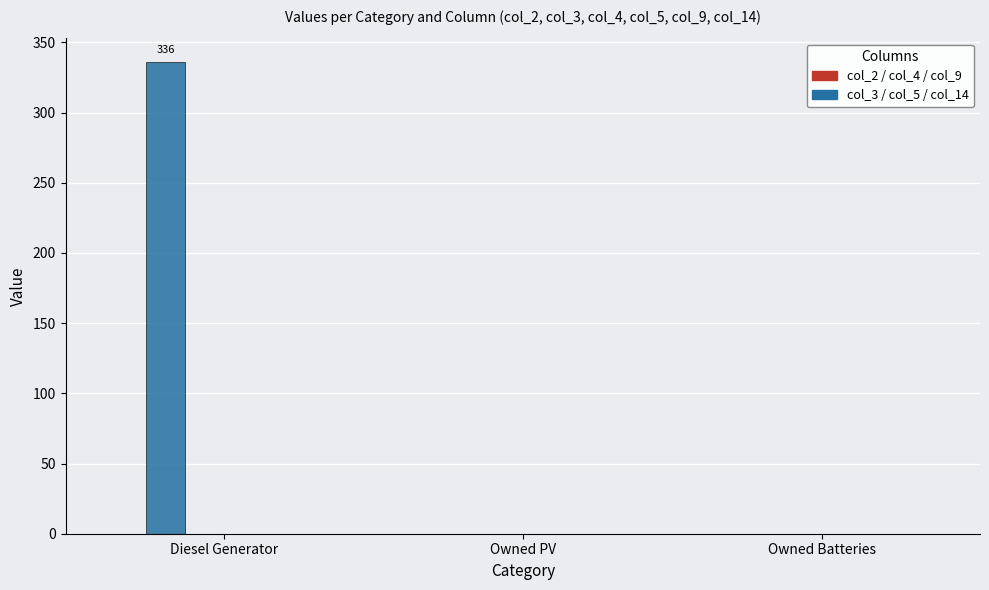

Are the bars horizontal?

No